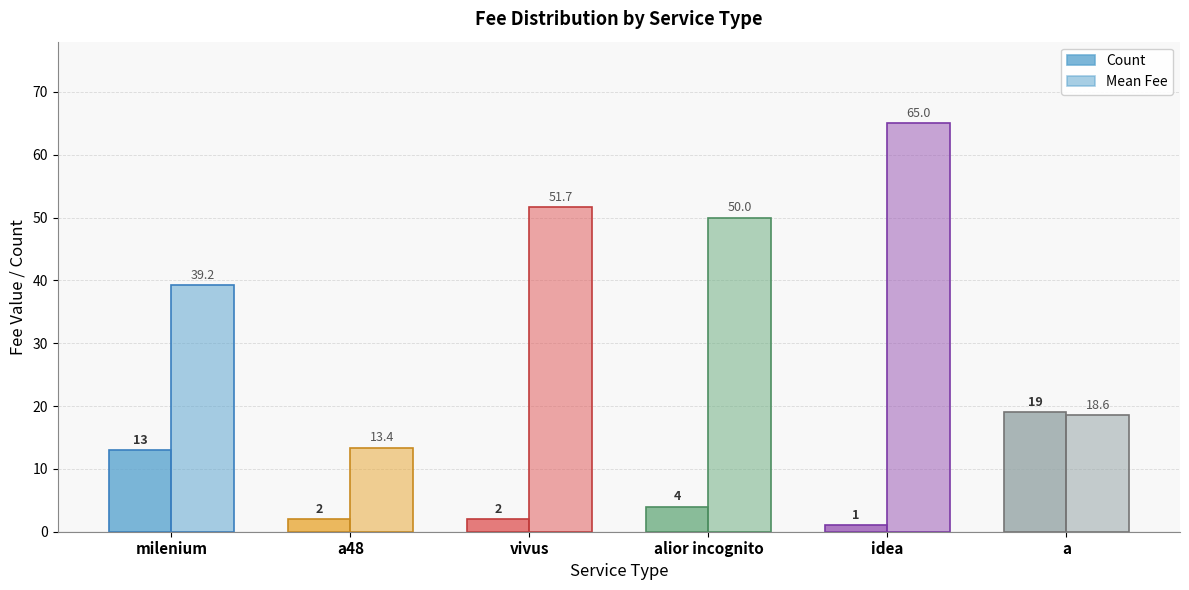

Reading left to right, list all the values displayed in this chart.

Count: 13.0	2.0	2.0	4.0	1.0	19.0
Mean Fee: 39.2	13.4	51.7	50.0	65.0	18.6